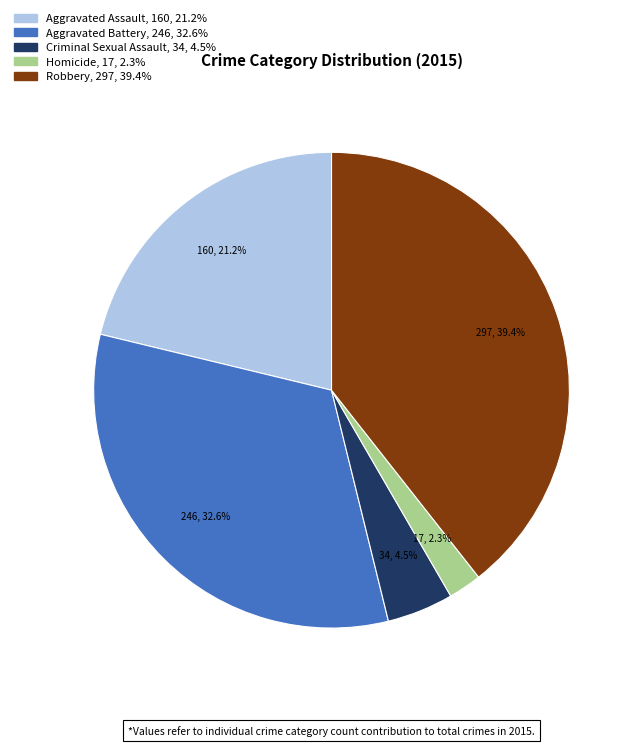

Is Criminal Sexual Assault the majority of the pie?

No